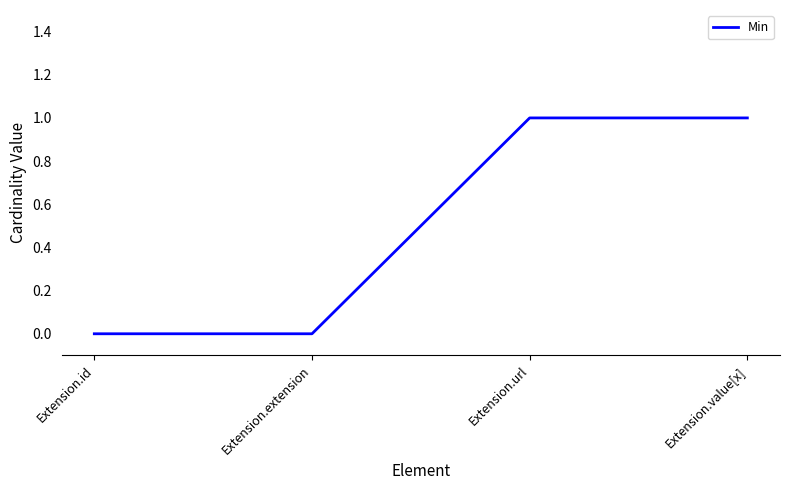

Count the number of data series in this chart.

1